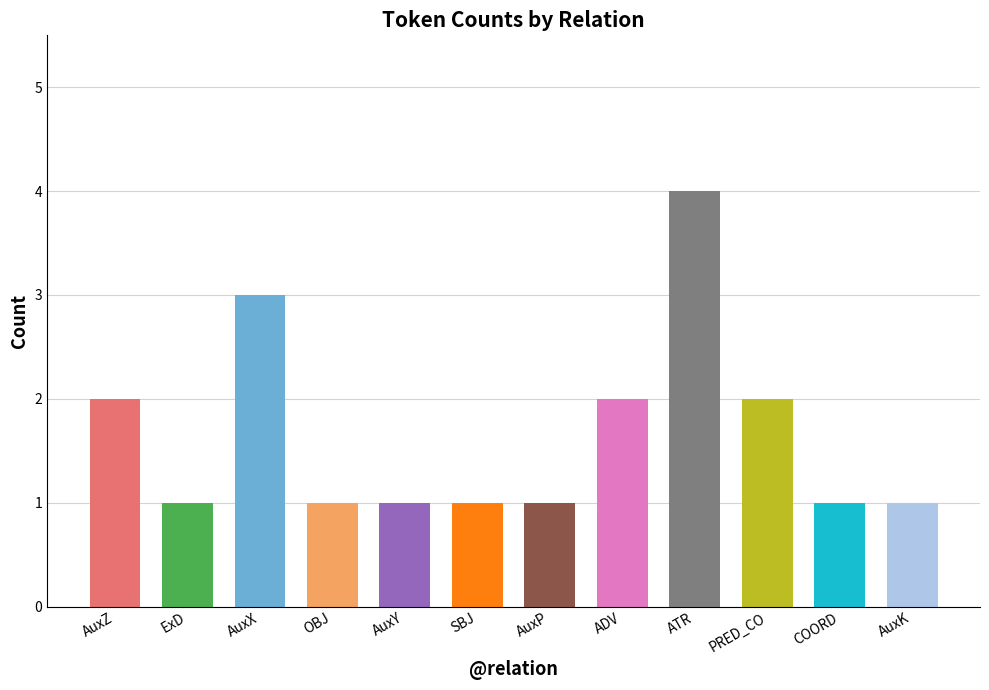

What is the maximum value shown in the chart?

4